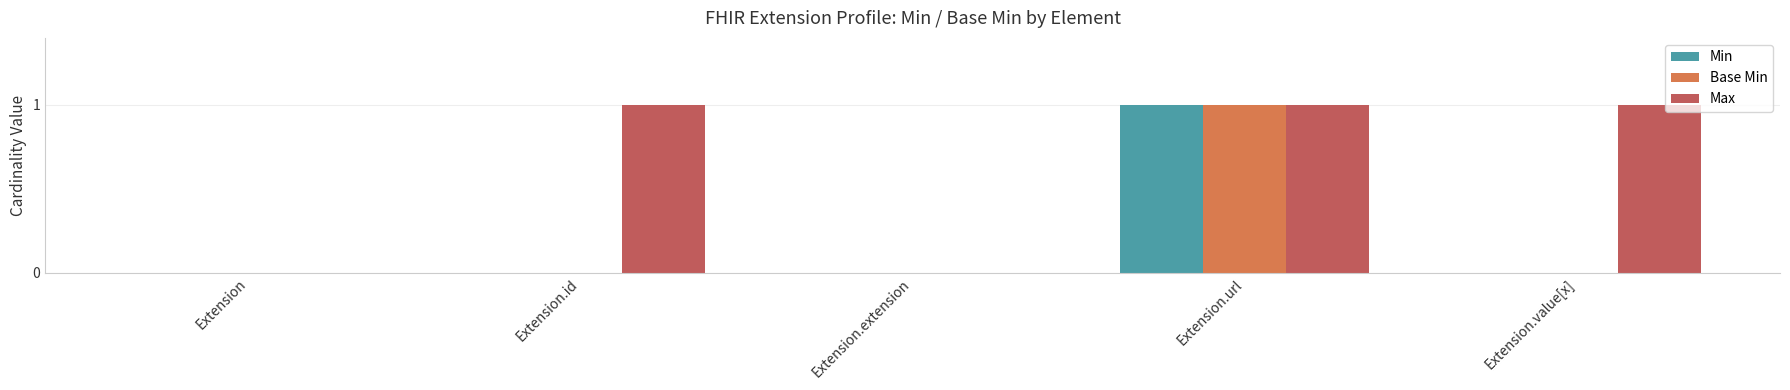

The Max series shows 0 at Extension.url. True or false?

False